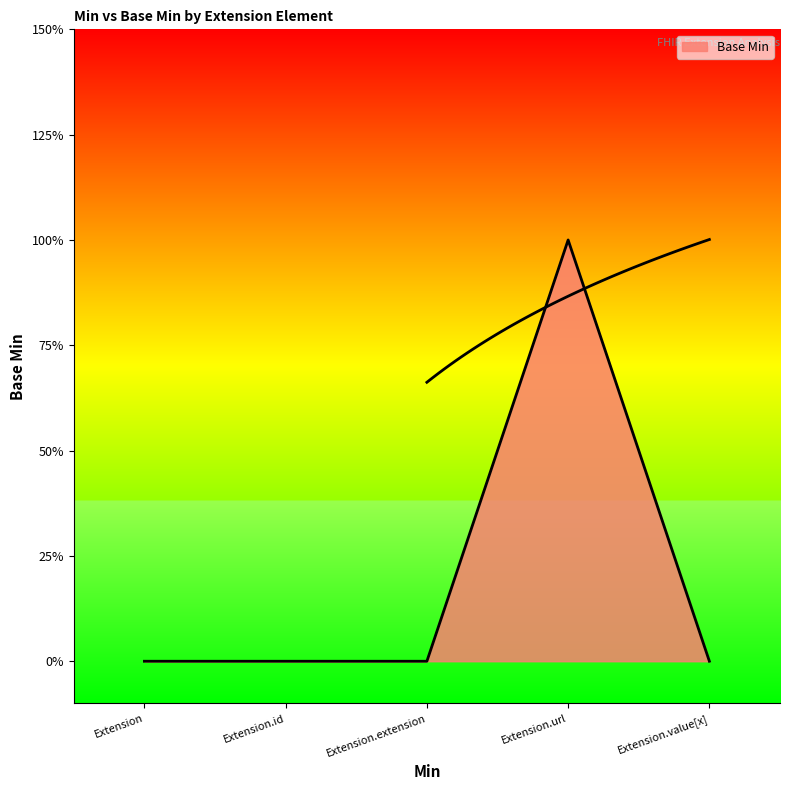

Does the chart display data point markers on the line(s)?

No